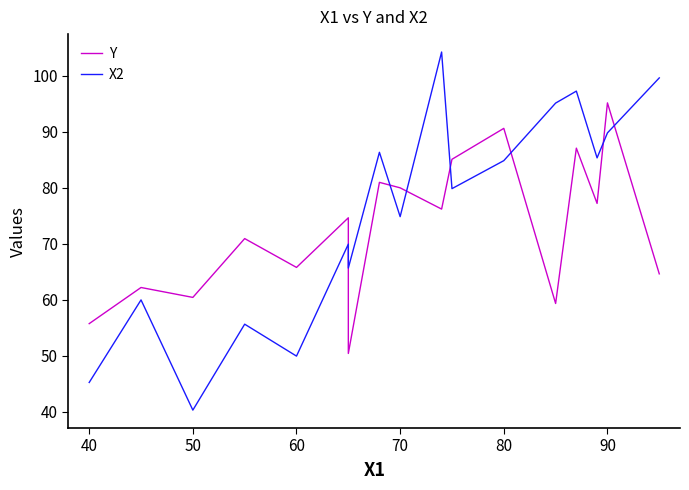

What is the smallest value displayed?

40.3